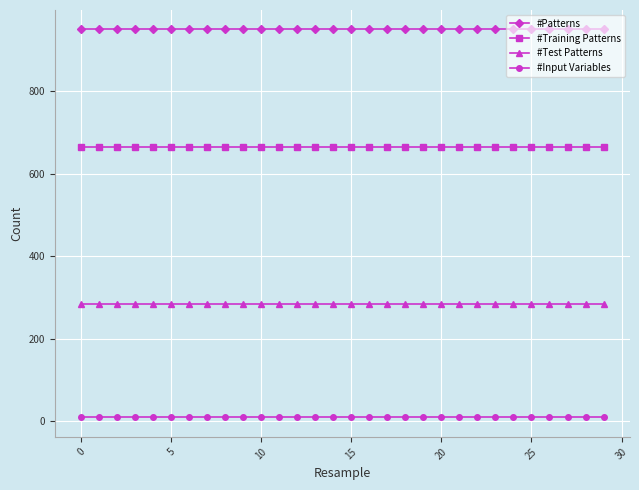

Which series has the largest total across all categories?

#Patterns